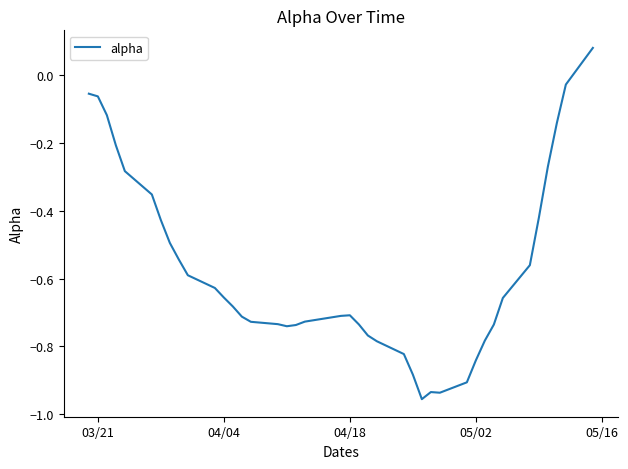

How many lines are shown in the chart?

1